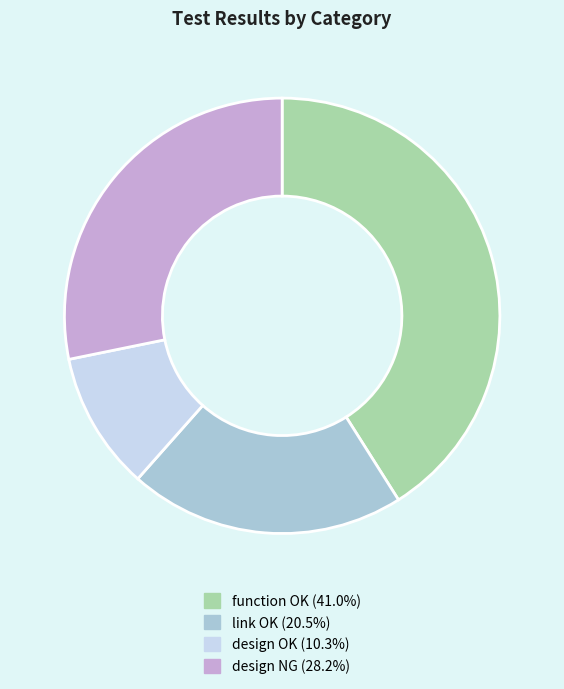

Does any single category account for the majority?

No